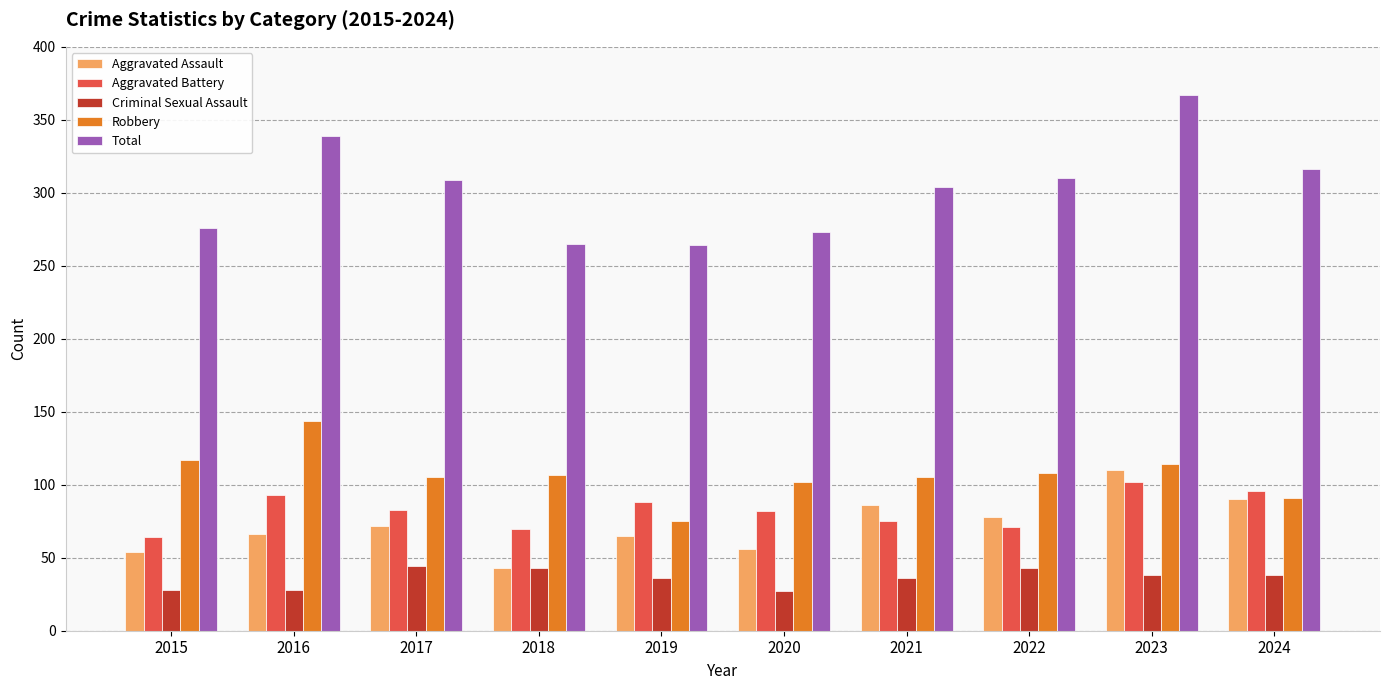

At how many categories does at least one series exceed 223?

10